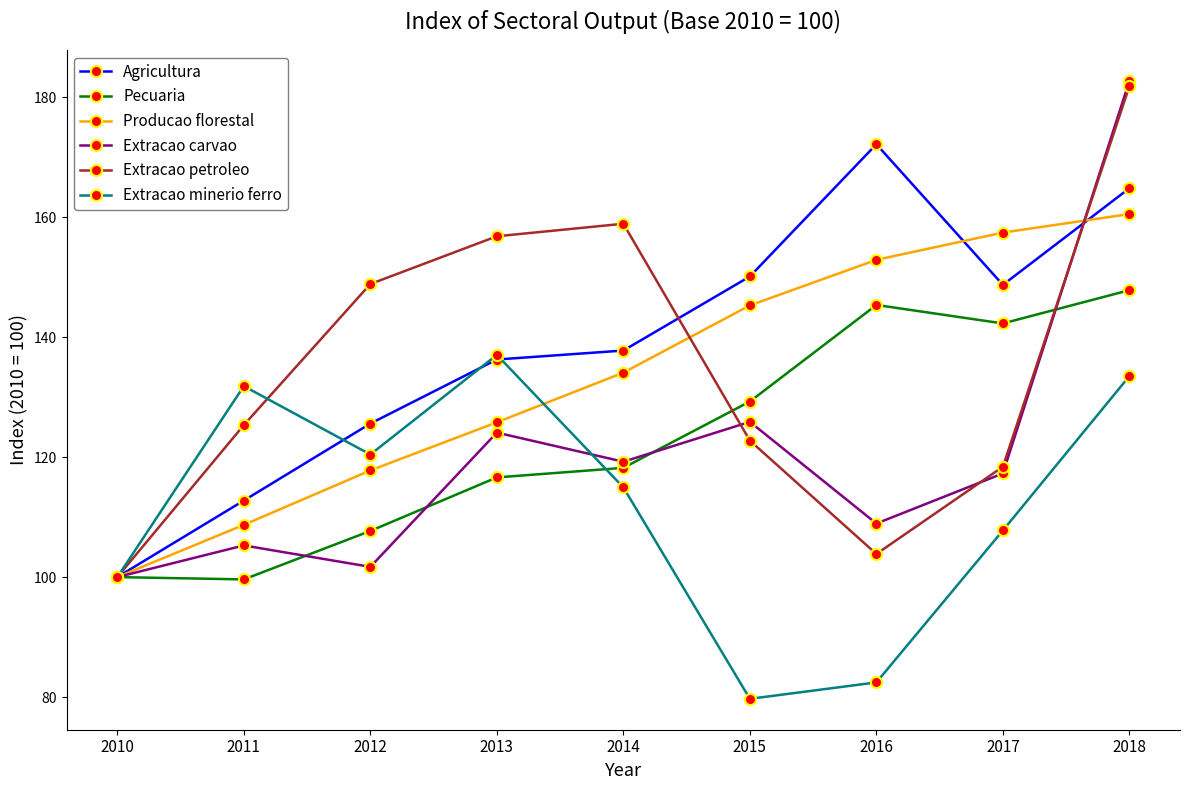

What is the value of the Producao florestal point at the 5th from the left?

134.1